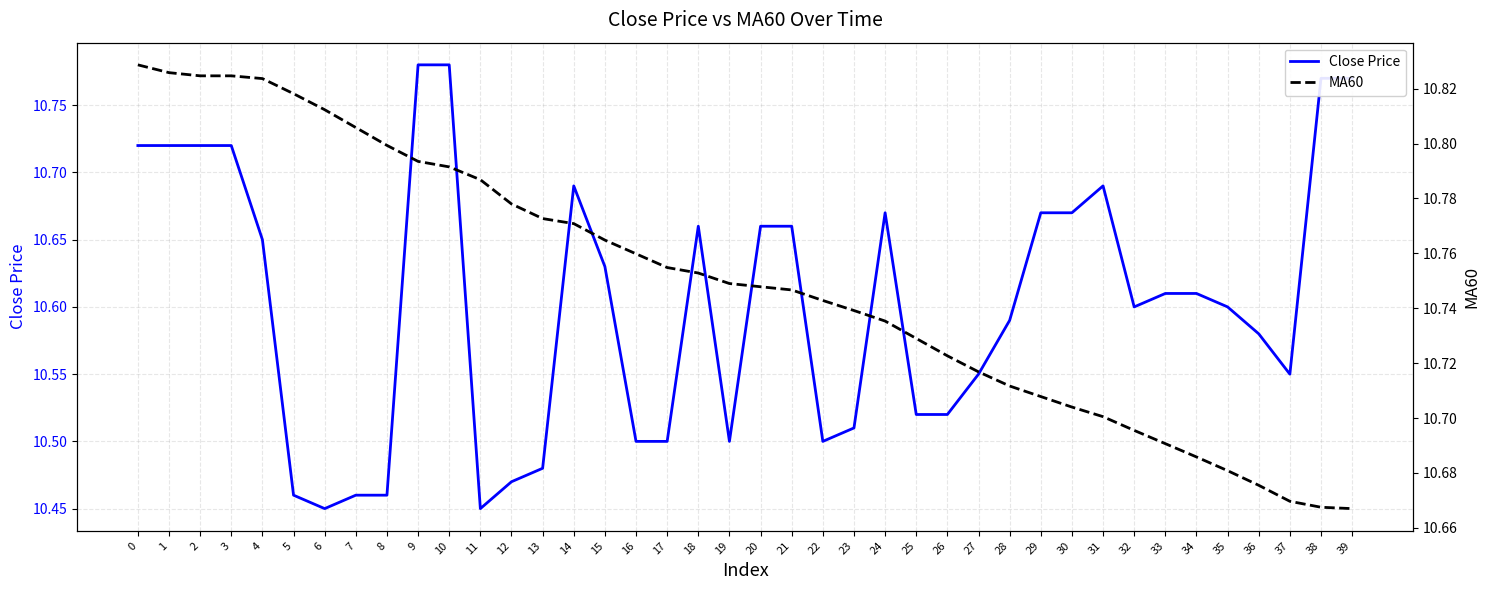

What is the smallest value displayed?

10.4